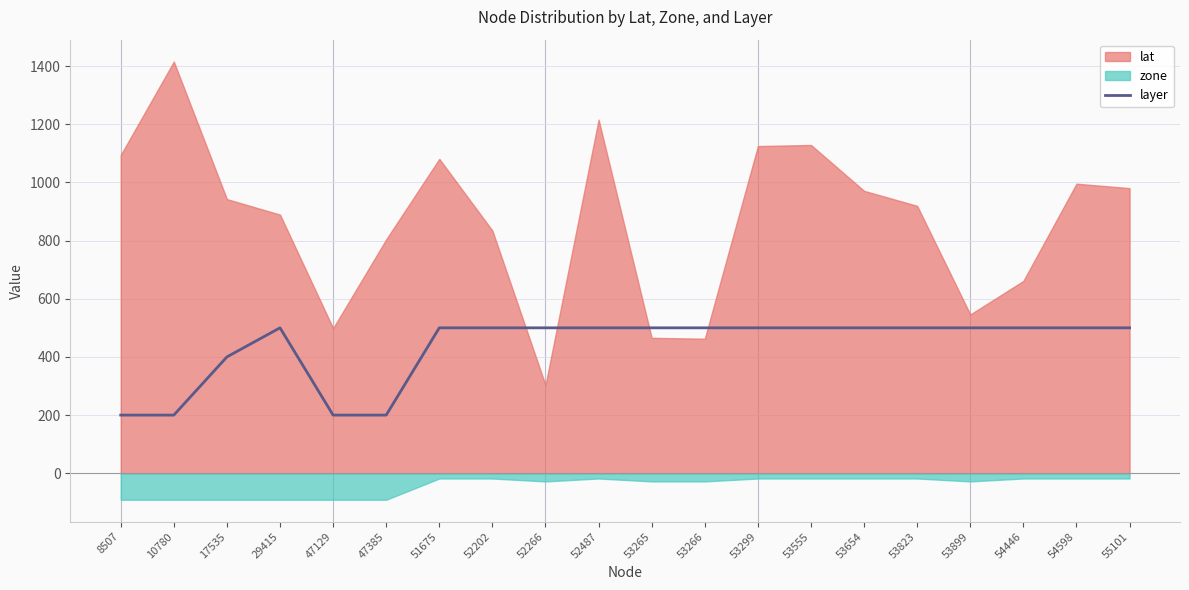

What is the approximate value at 53823?

500